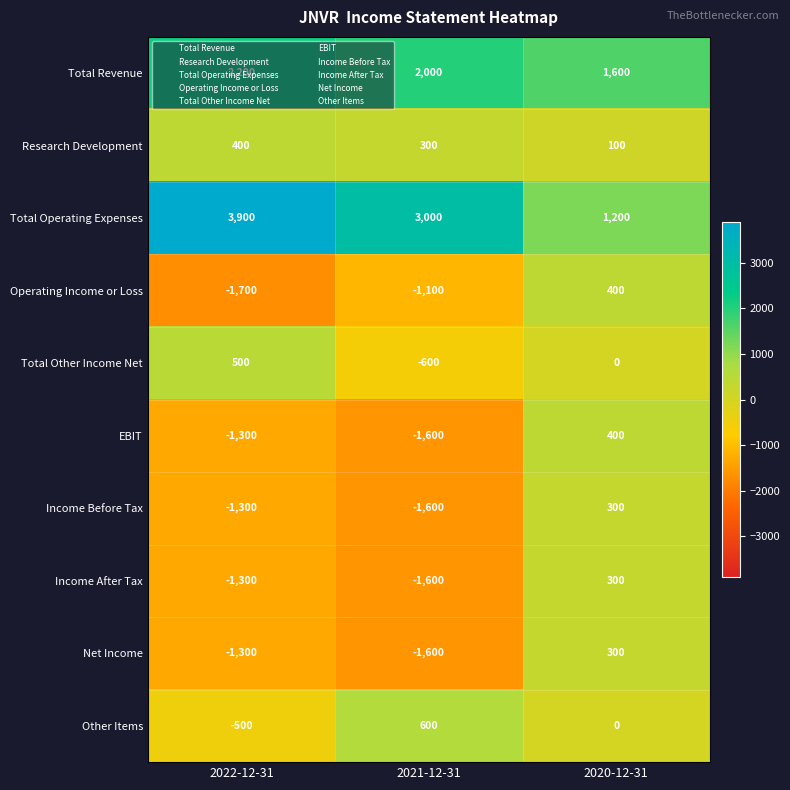

How many data points does each series have?

3